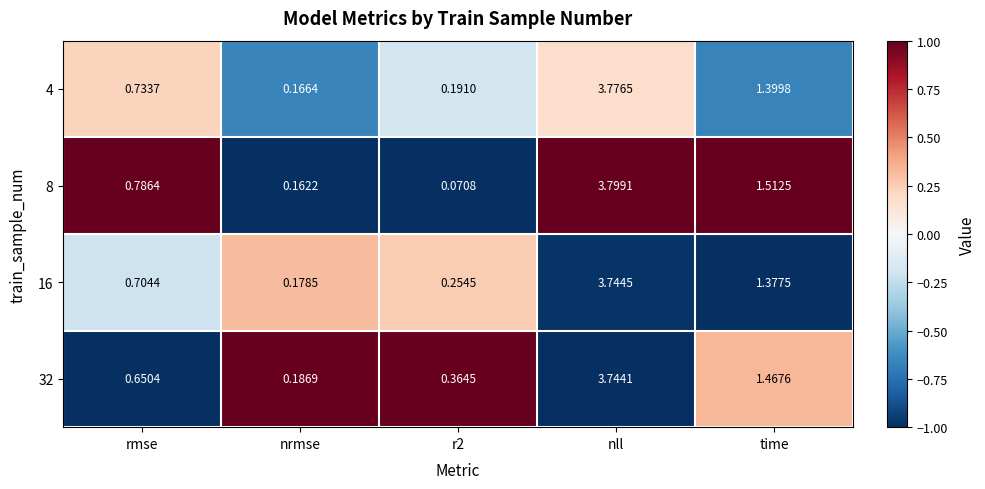

At which label is 16 closest to 1?

rmse